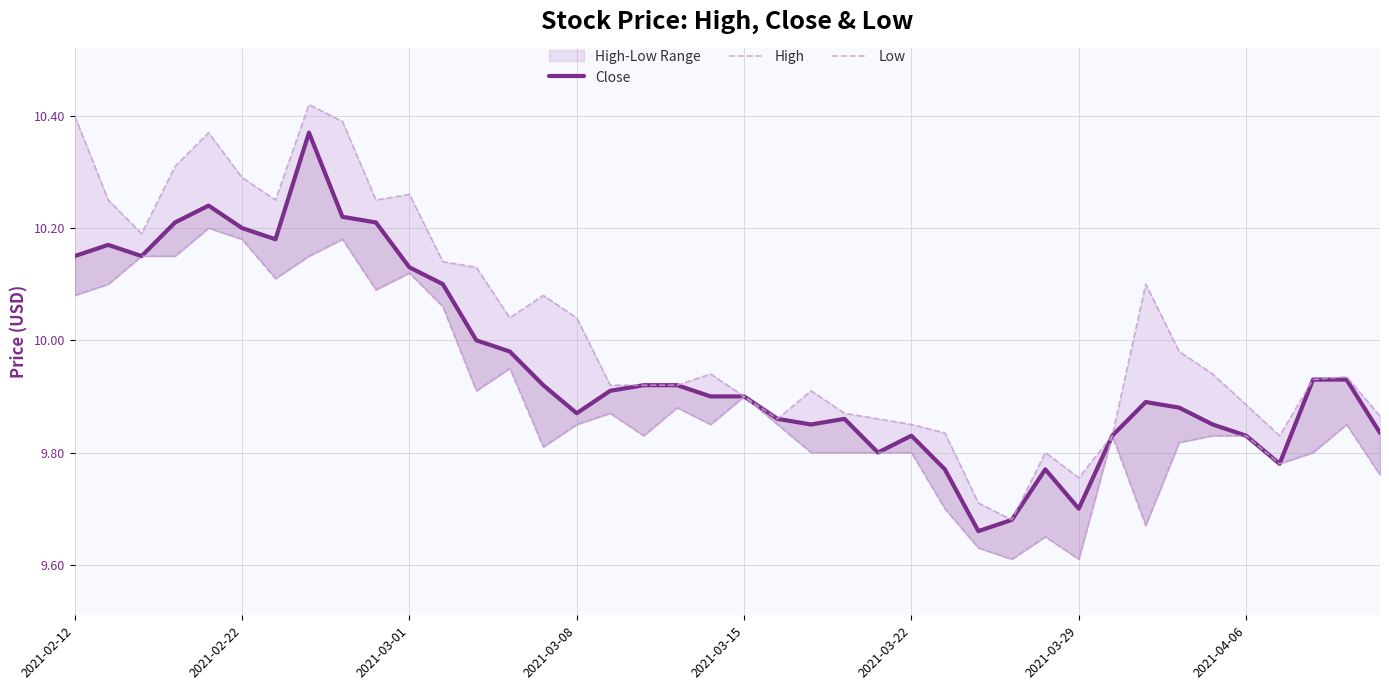

What is the sum of the High values at 24 and 2021-03-29?

20.1